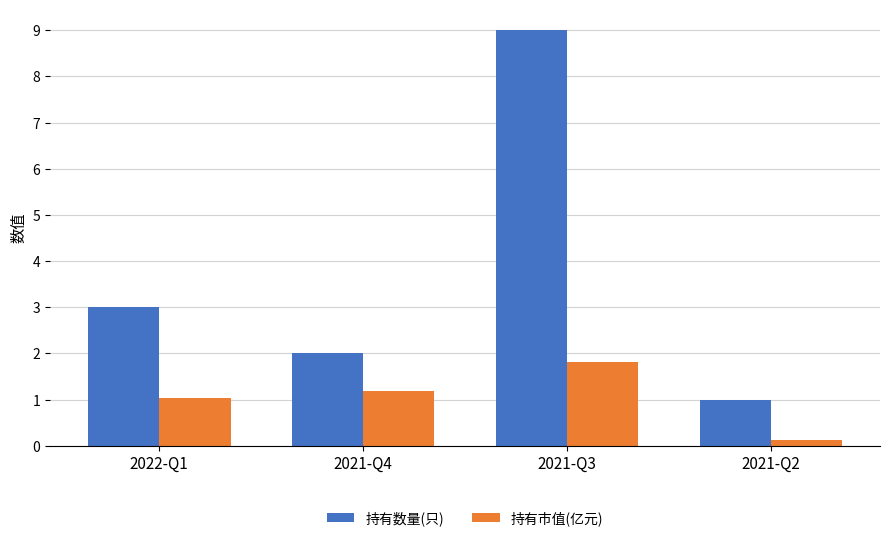

What is the total value across all series at 2021-Q3?

10.8